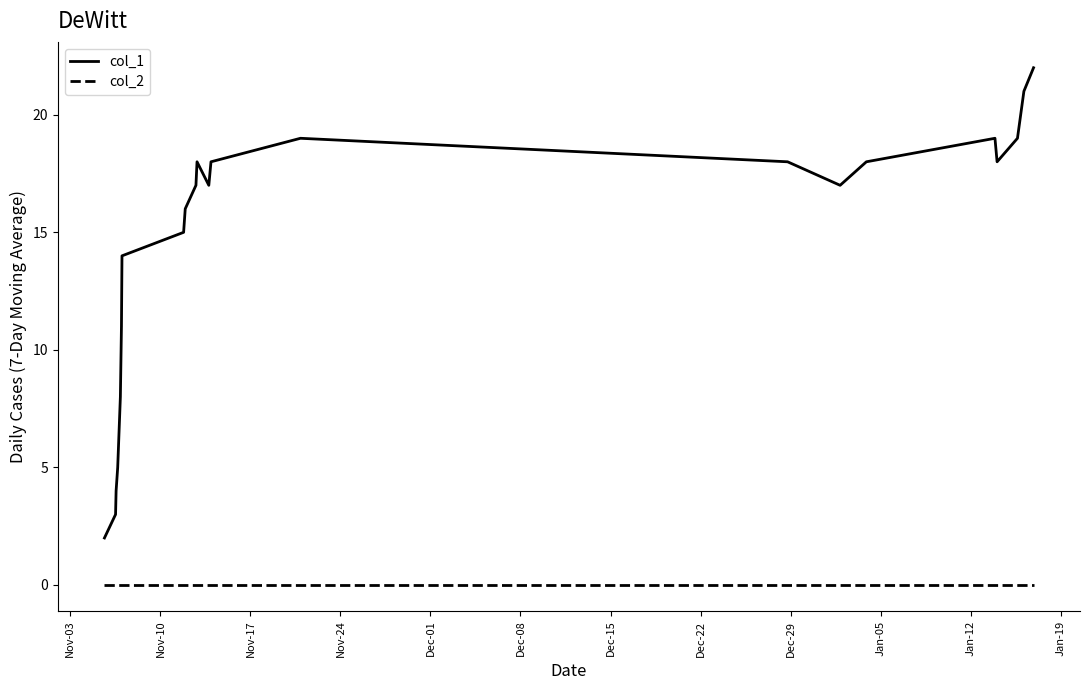

True or false: col_2 and col_1 intersect in this chart.

False